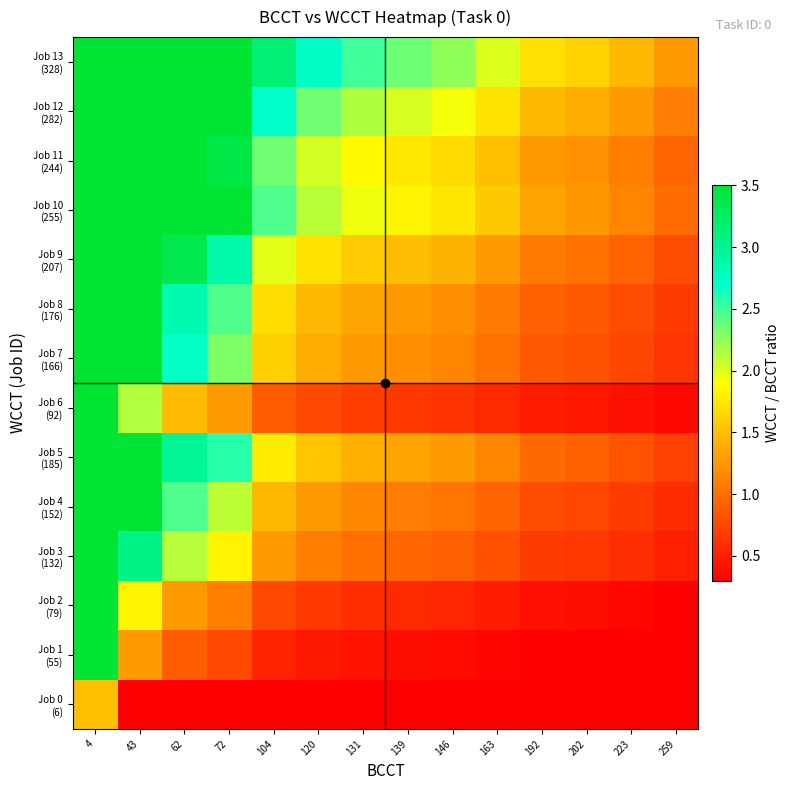

Rank the series at 120 from highest to lowest value.

Job 13 (328), Job 12 (282), Job 10 (255), Job 11 (244), Job 9 (207), Job 5 (185), Job 8 (176), Job 7 (166), Job 4 (152), Job 3 (132), Job 6 (92), Job 2 (79), Job 1 (55), Job 0 (6)